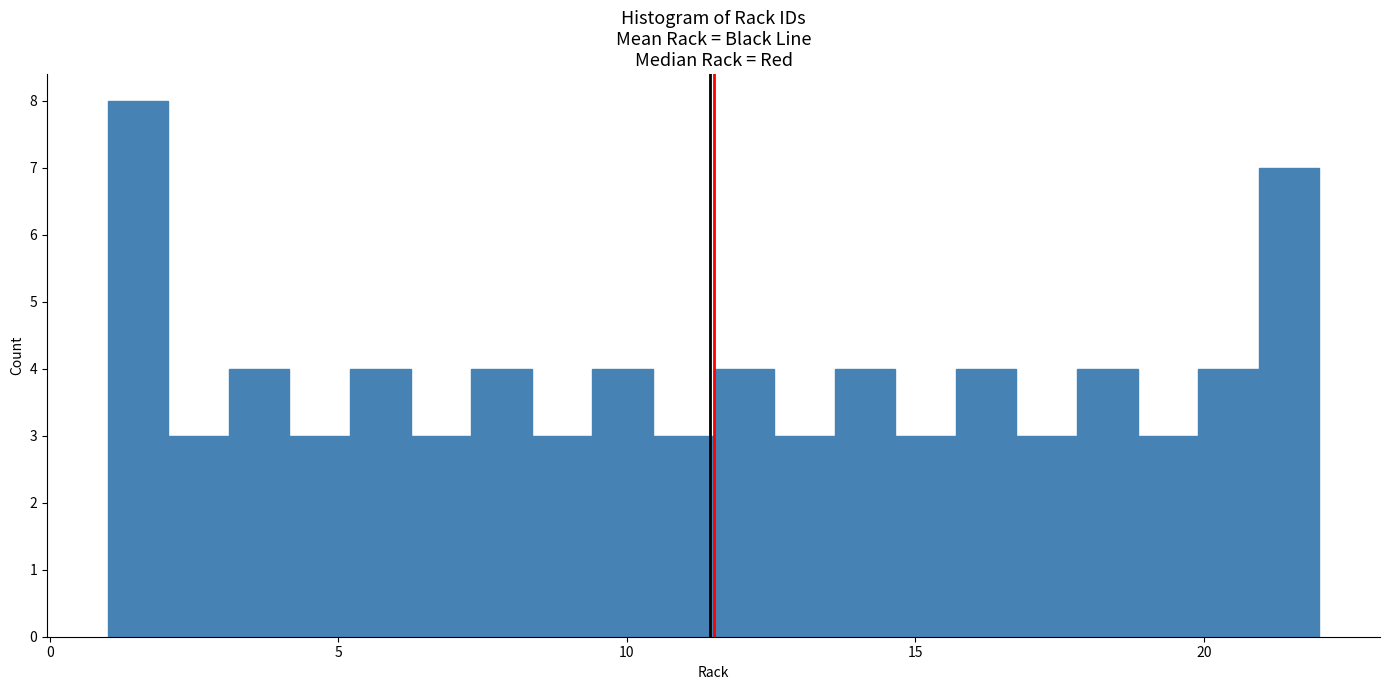

Around what value on the x-axis is the tallest bar? Give the approximate position of its centre, as read against the axis.

1.5